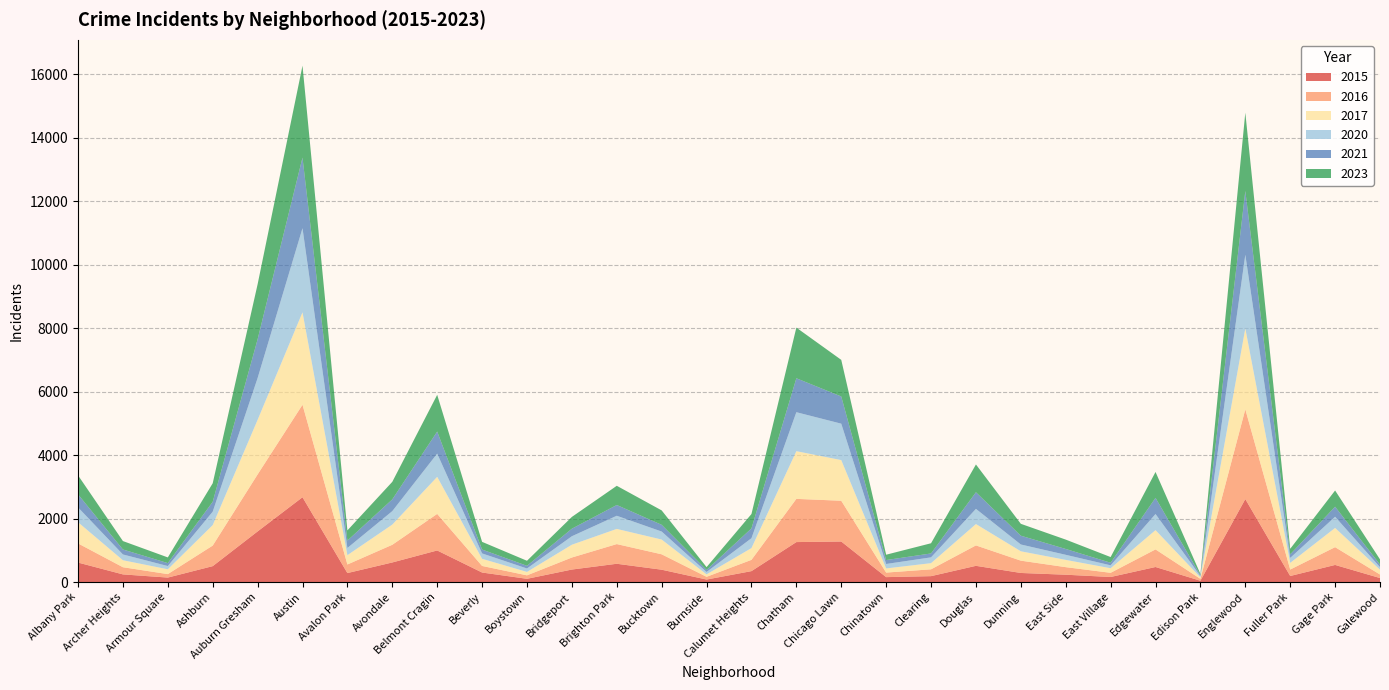

Reading right to left, what are all the values shown in this chart?

2017: Galewood=152	Gage Park=606	Fuller Park=210	Englewood=2547	Edison Park=46	Edgewater=607	East Village=144	East Side=229	Dunning=295	Douglas=673	Clearing=194	Chinatown=131	Chicago Lawn=1281	Chatham=1503	Calumet Heights=371	Burnside=77	Bucktown=465	Brighton Park=478	Bridgeport=403	Boystown=108	Beverly=225	Belmont Cragin=1167	Avondale=636	Avalon Park=294	Austin=2912	Auburn Gresham=1719	Ashburn=646	Armour Square=152	Archer Heights=220	Albany Park=668
2015: Galewood=126	Gage Park=539	Fuller Park=191	Englewood=2614	Edison Park=41	Edgewater=474	East Village=159	East Side=231	Dunning=286	Douglas=511	Clearing=186	Chinatown=155	Chicago Lawn=1277	Chatham=1259	Calumet Heights=344	Burnside=79	Bucktown=389	Brighton Park=576	Bridgeport=394	Boystown=102	Beverly=300	Belmont Cragin=995	Avondale=617	Avalon Park=283	Austin=2672	Auburn Gresham=1595	Ashburn=501	Armour Square=141	Archer Heights=241	Albany Park=614
2021: Galewood=82	Gage Park=316	Fuller Park=113	Englewood=2009	Edison Park=29	Edgewater=509	East Village=81	East Side=184	Dunning=277	Douglas=524	Clearing=123	Chinatown=124	Chicago Lawn=857	Chatham=1070	Calumet Heights=309	Burnside=64	Bucktown=212	Brighton Park=339	Bridgeport=238	Boystown=85	Beverly=122	Belmont Cragin=694	Avondale=370	Avalon Park=233	Austin=2224	Auburn Gresham=1223	Ashburn=311	Armour Square=93	Archer Heights=157	Albany Park=411
2023: Galewood=163	Gage Park=511	Fuller Park=174	Englewood=2467	Edison Park=38	Edgewater=816	East Village=179	East Side=295	Dunning=374	Douglas=875	Clearing=321	Chinatown=168	Chicago Lawn=1153	Chatham=1595	Calumet Heights=453	Burnside=89	Bucktown=454	Brighton Park=605	Bridgeport=371	Boystown=158	Beverly=242	Belmont Cragin=1157	Avondale=553	Avalon Park=321	Austin=2896	Auburn Gresham=1732	Ashburn=584	Armour Square=179	Archer Heights=265	Albany Park=599
2016: Galewood=111	Gage Park=560	Fuller Park=203	Englewood=2827	Edison Park=60	Edgewater=554	East Village=132	East Side=238	Dunning=388	Douglas=643	Clearing=215	Chinatown=143	Chicago Lawn=1284	Chatham=1361	Calumet Heights=355	Burnside=86	Bucktown=485	Brighton Park=620	Bridgeport=379	Boystown=109	Beverly=207	Belmont Cragin=1152	Avondale=557	Avalon Park=270	Austin=2913	Auburn Gresham=1795	Ashburn=648	Armour Square=109	Archer Heights=226	Albany Park=603
2020: Galewood=80	Gage Park=352	Fuller Park=156	Englewood=2323	Edison Park=40	Edgewater=508	East Village=92	East Side=160	Dunning=214	Douglas=478	Clearing=183	Chinatown=140	Chicago Lawn=1147	Chatham=1227	Calumet Heights=311	Burnside=75	Bucktown=252	Brighton Park=414	Bridgeport=267	Boystown=108	Beverly=170	Belmont Cragin=732	Avondale=424	Avalon Park=226	Austin=2650	Auburn Gresham=1316	Ashburn=422	Armour Square=102	Archer Heights=182	Albany Park=467